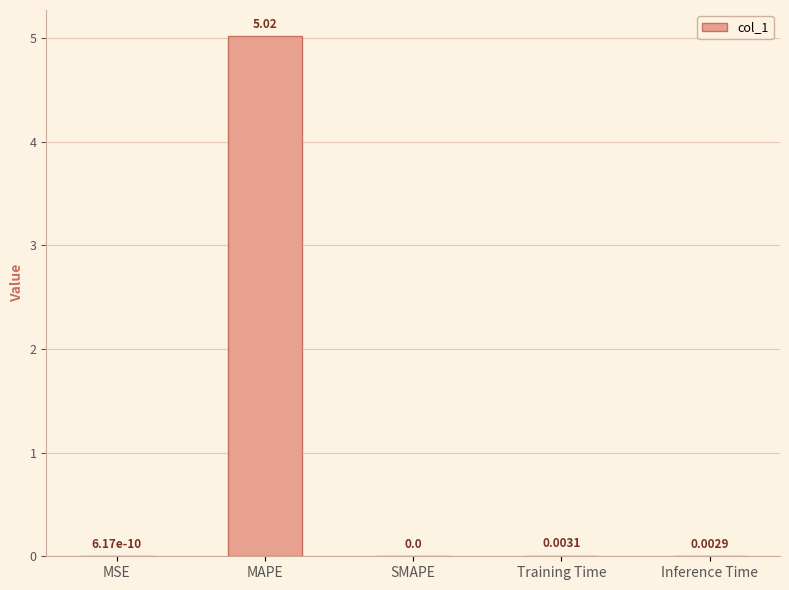

True or false: the data shows 0.0 at MSE.

True